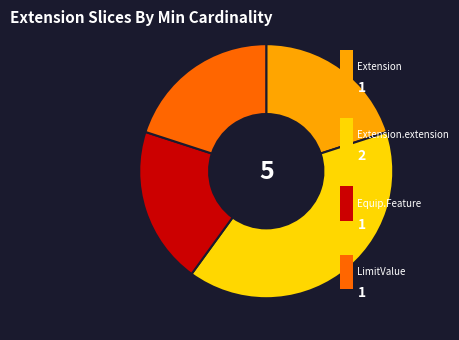

Count the number of slices in the pie.

4